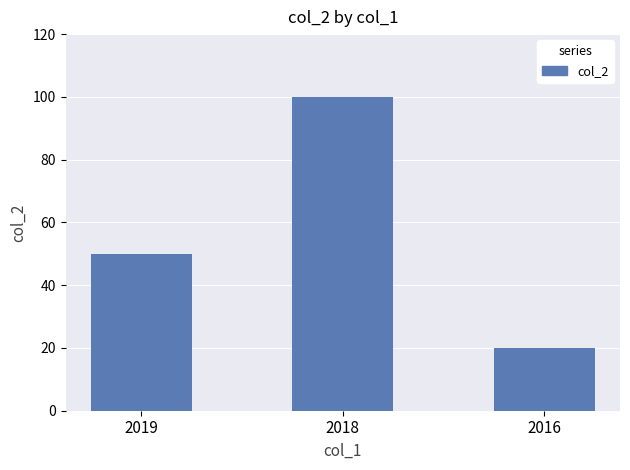

True or false: the data shows 79 at 2019.

False